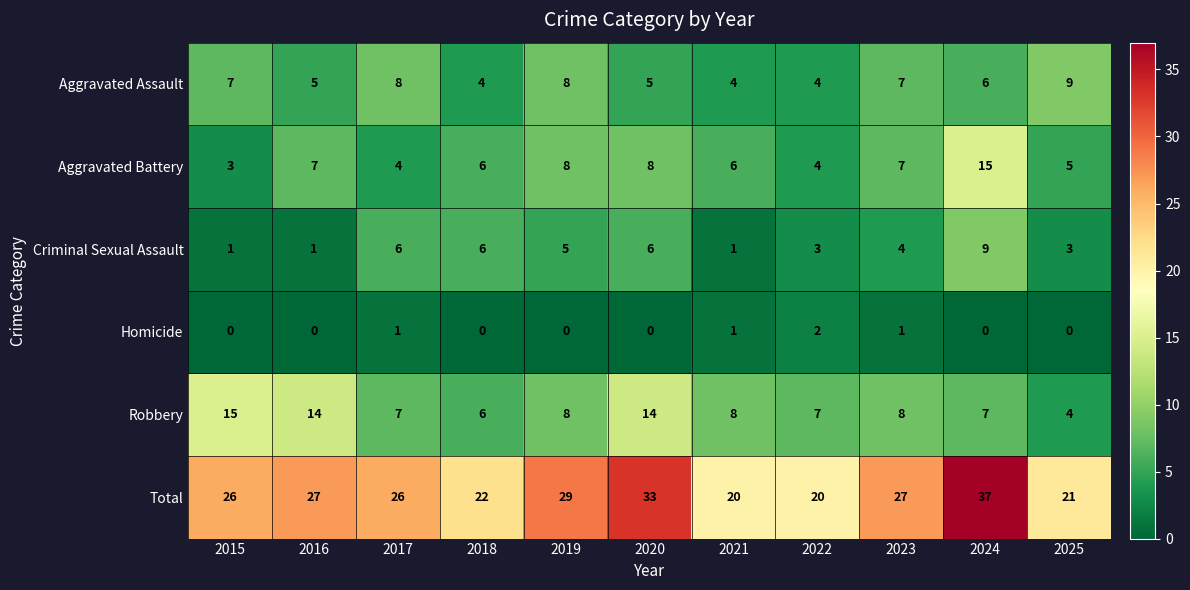

Which series has the largest total across all categories?

Total